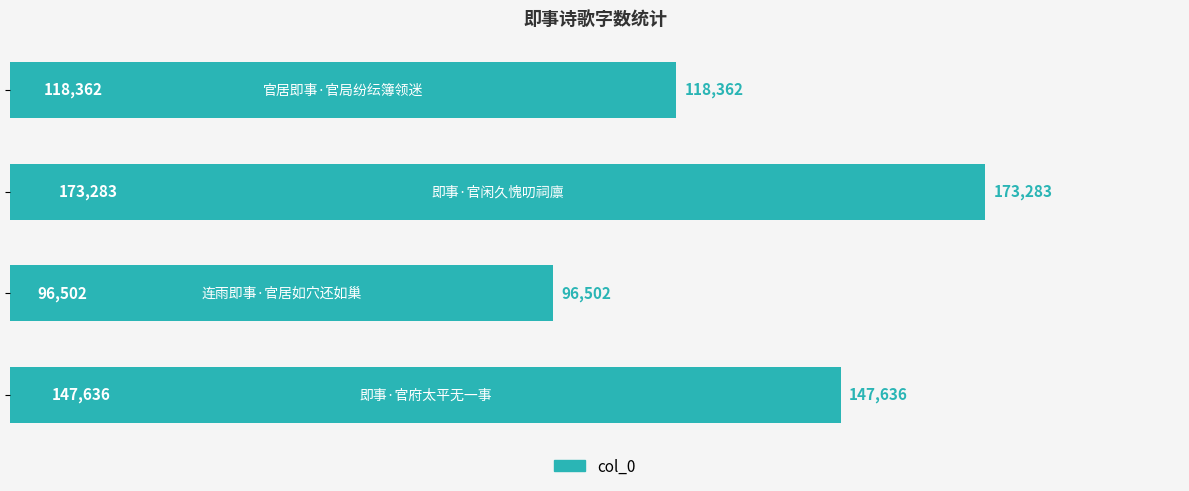

What is the greatest value displayed?

173283